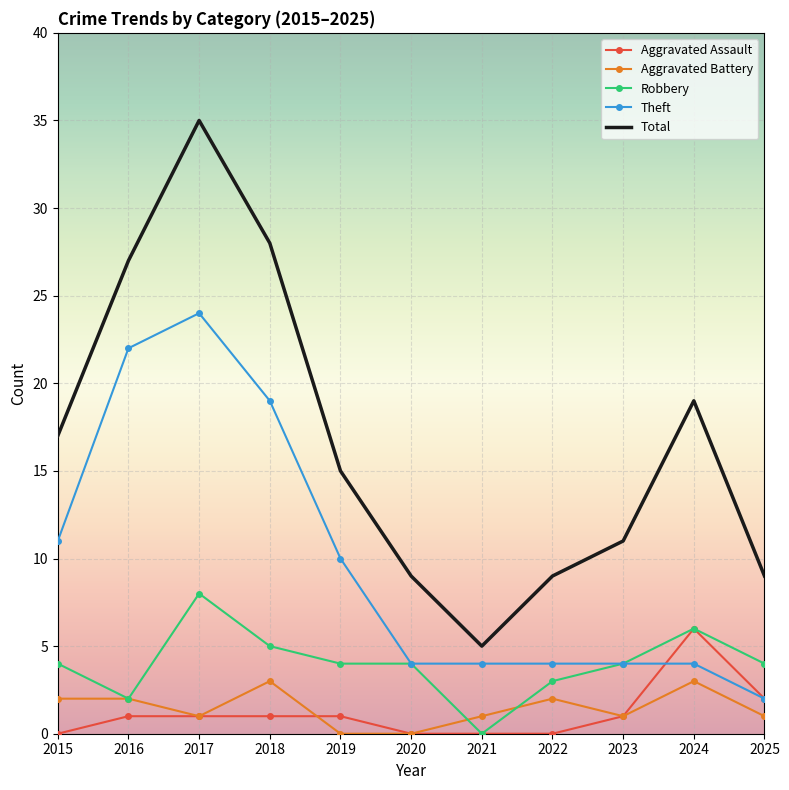

In Total, how many points are lower than both neighbors (excluding endpoints)?

1